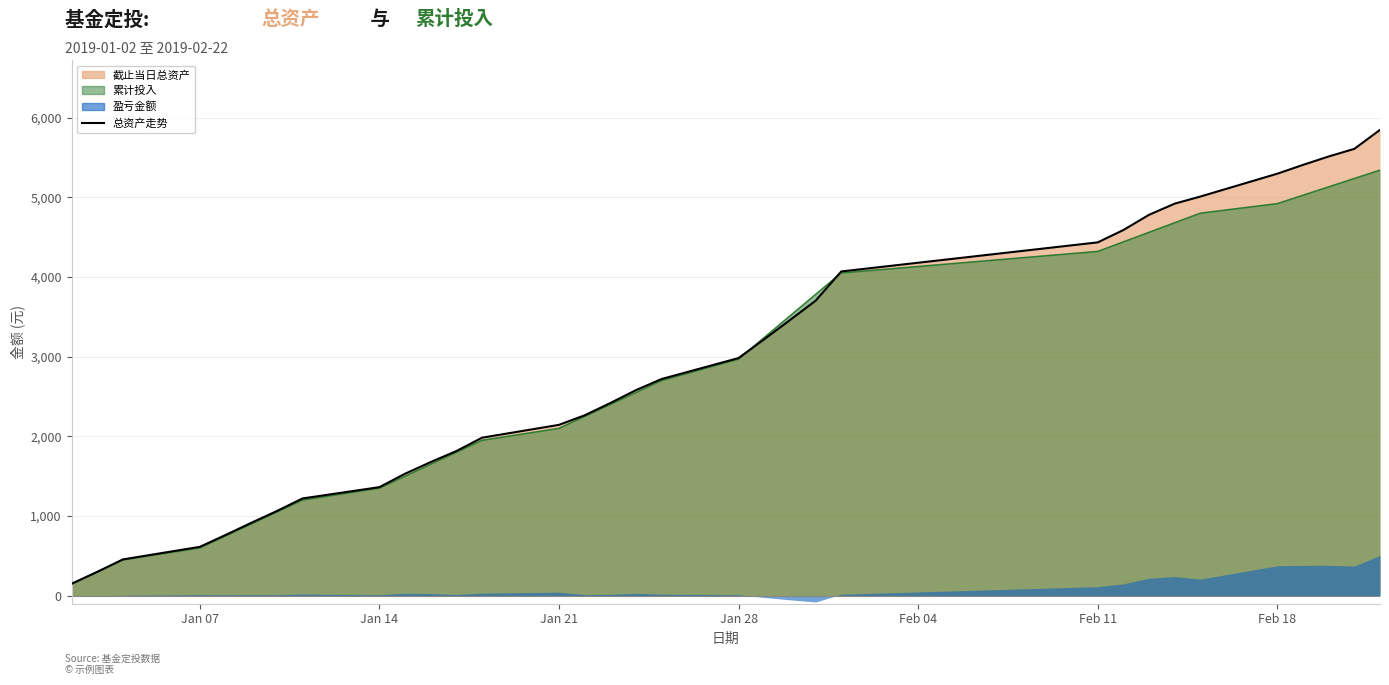

True or false: 累计投入 has more than 2 interior local peaks.

False